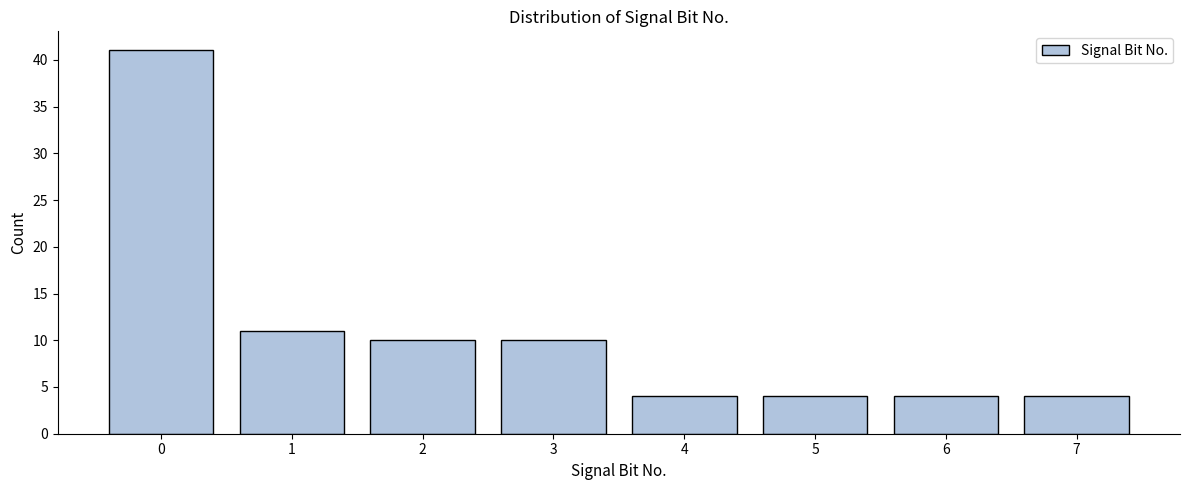

Reading left to right, extract all data points from this chart.

0=41	1=11	2=10	3=10	4=4	5=4	6=4	7=4